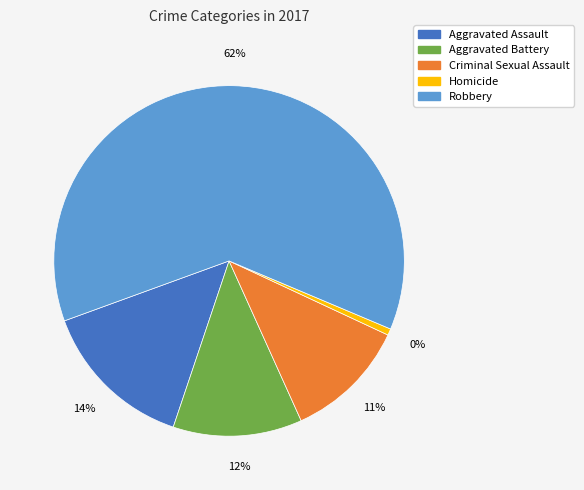

What percentage do Homicide and Robbery together represent?

62.5%